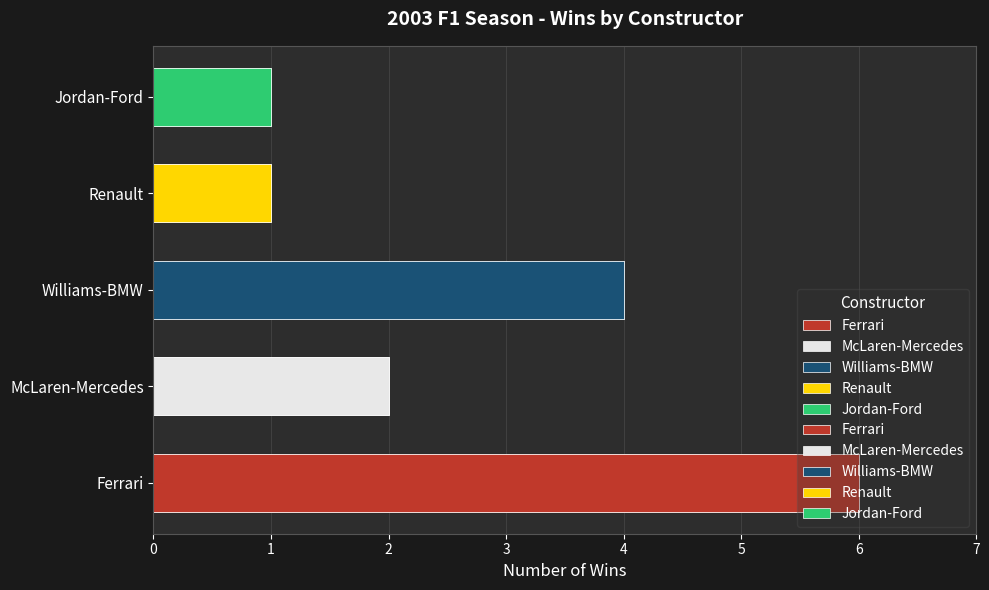

Count the values in the range 1 to 4.

4